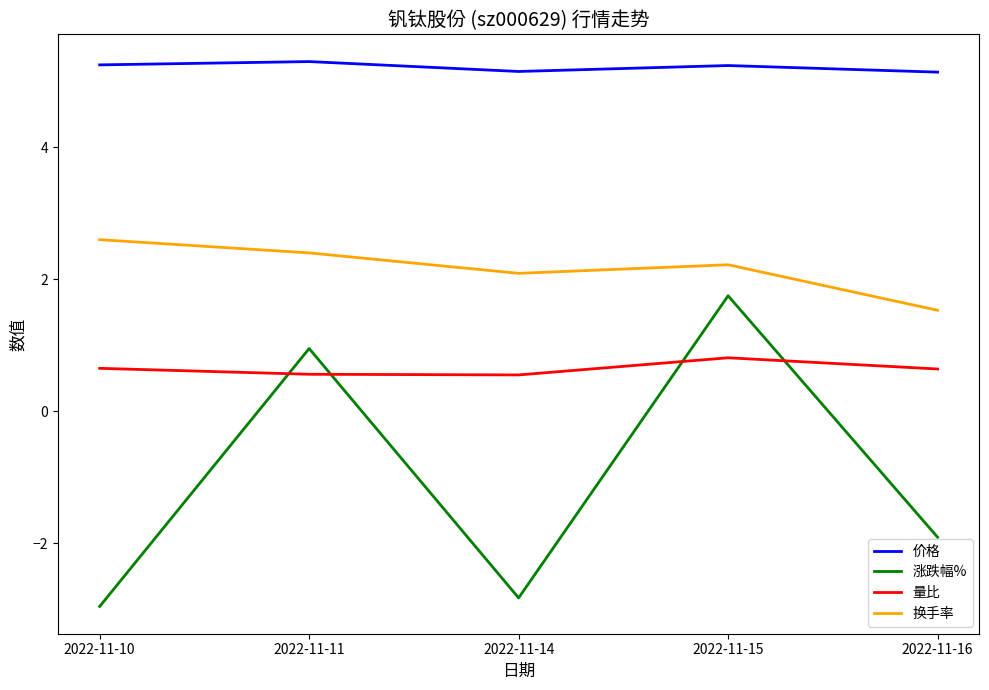

What is the approximate value of 价格 at 2022-11-14?

5.2